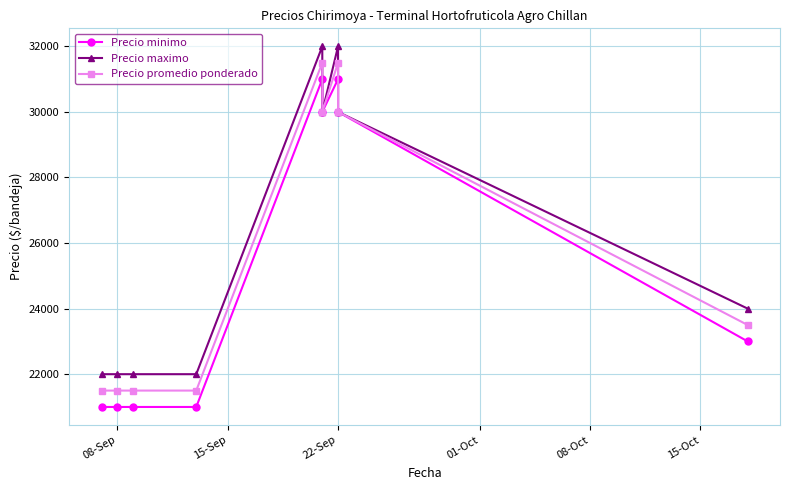

What is the difference between the maximum and second lowest values in the Precio minimo series?

10000